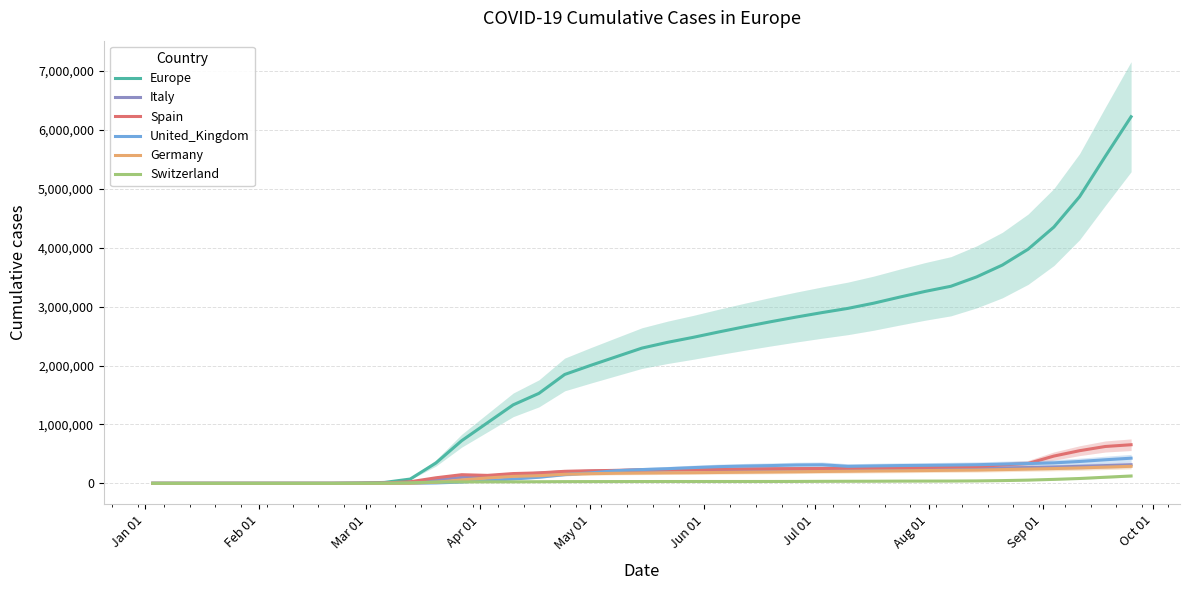

What is the highest value of the Germany series?

289606